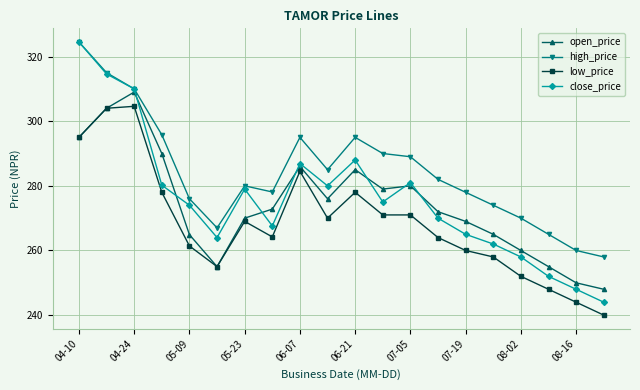

What is the value of the low_price point at the 18th from the left?

248.0